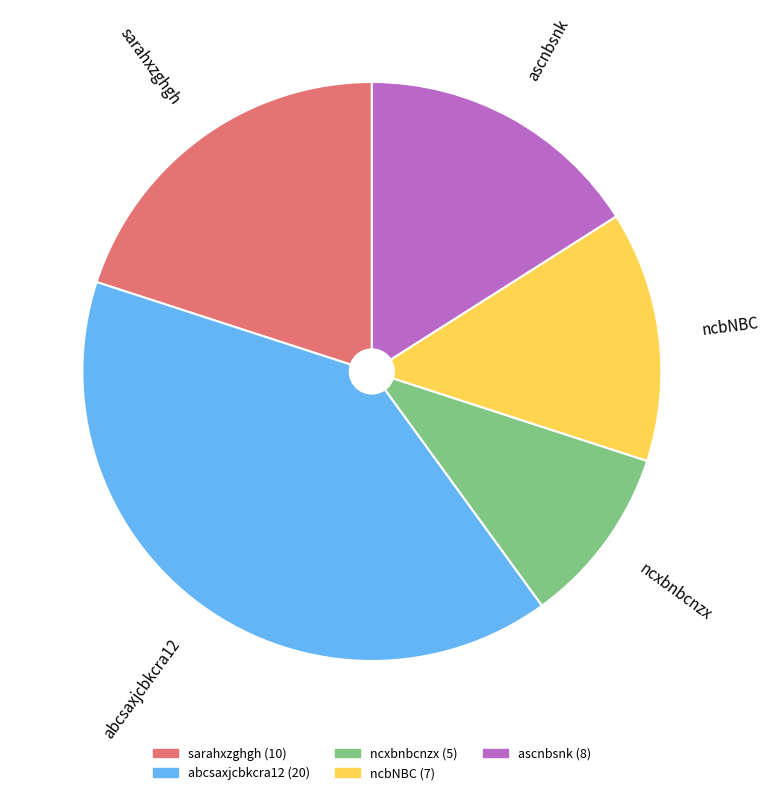

Does any single category account for the majority?

No